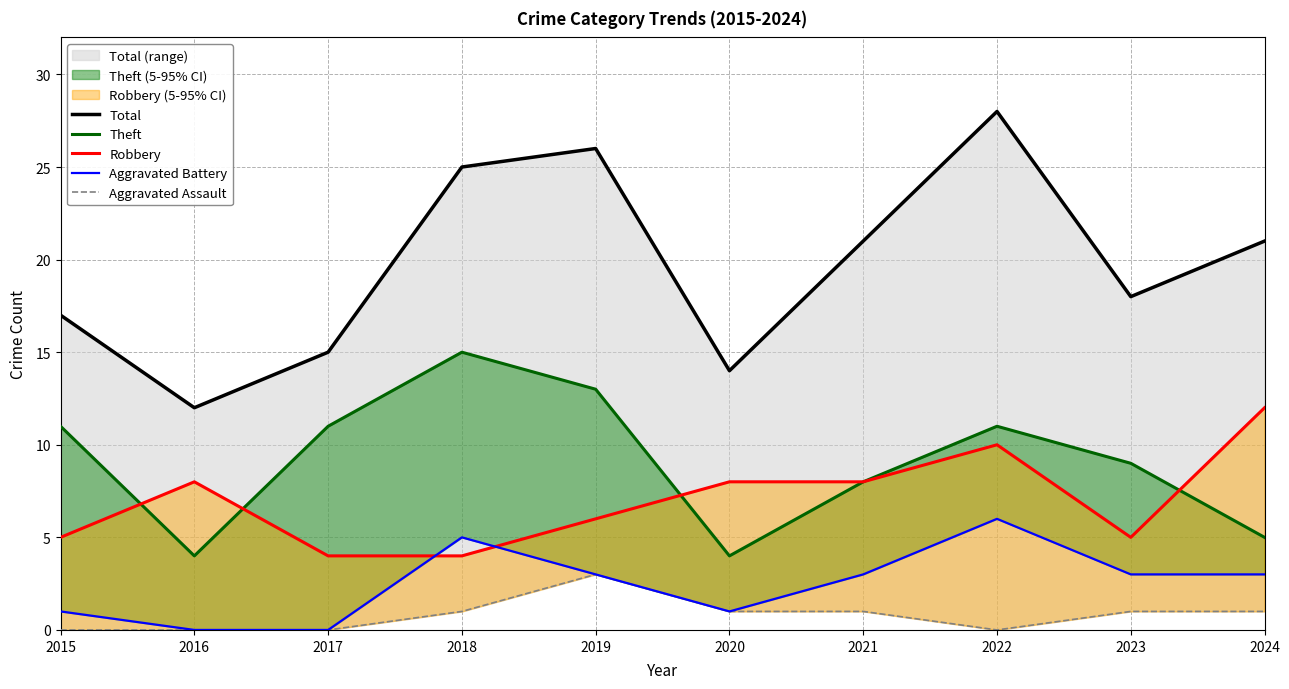

Where is the first local maximum for Theft?

2018